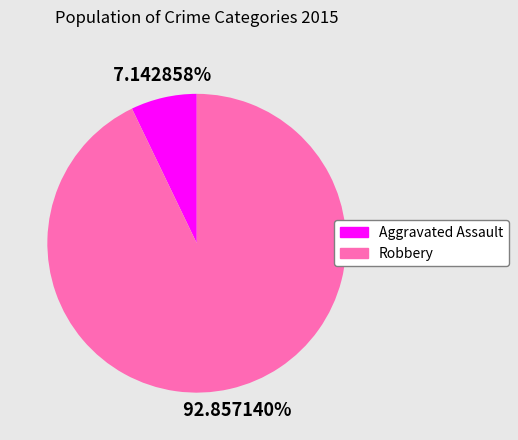

True or false: Robbery accounts for 93% of the total.

True